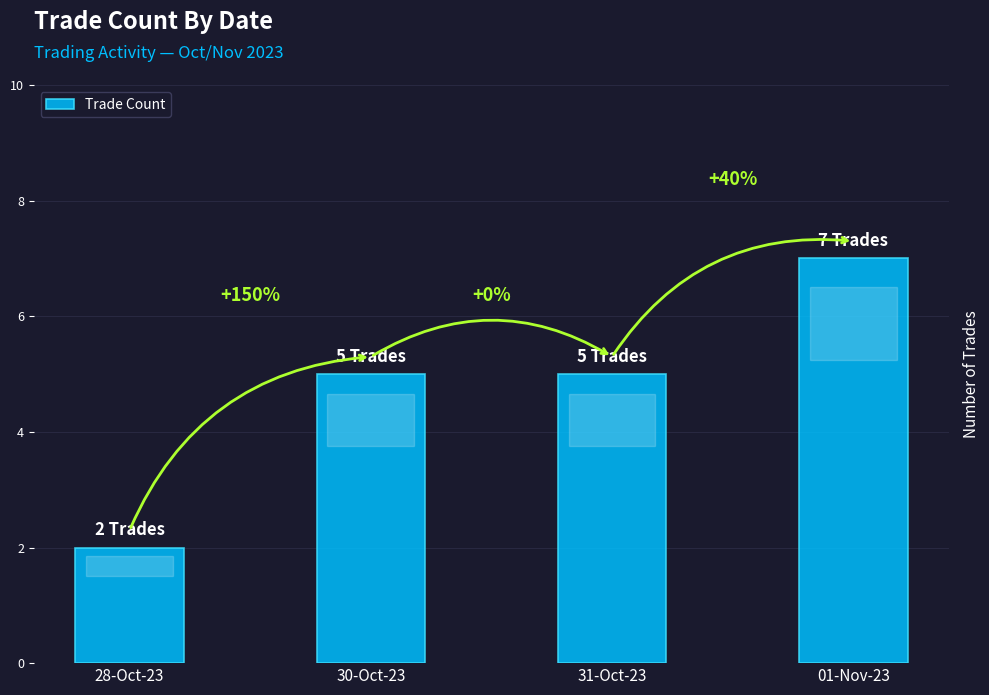

How many series are shown in this chart?

1